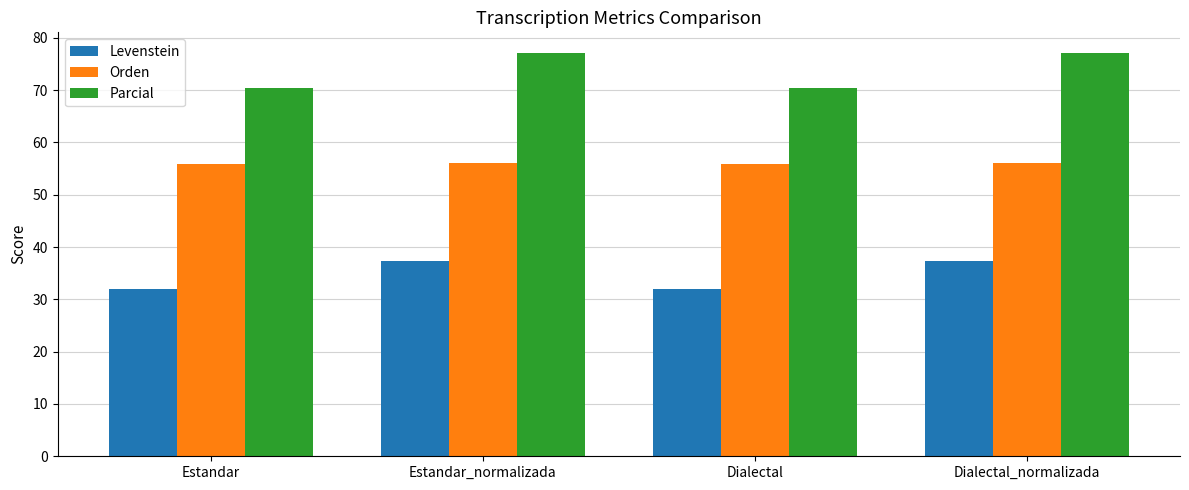

How many data points does each series have?

4